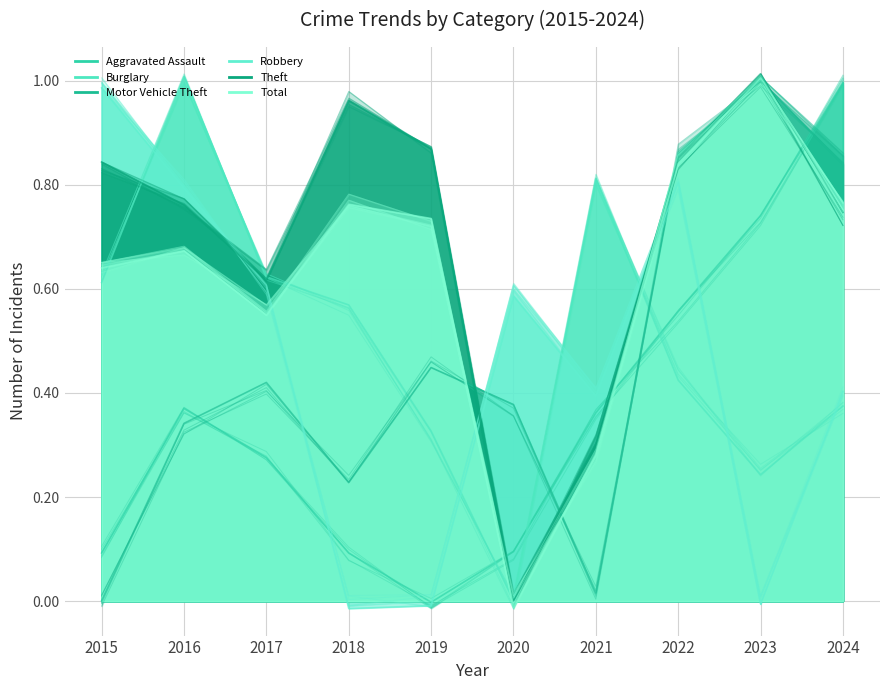

True or false: Theft has a value of 1.1 at 2017.

False